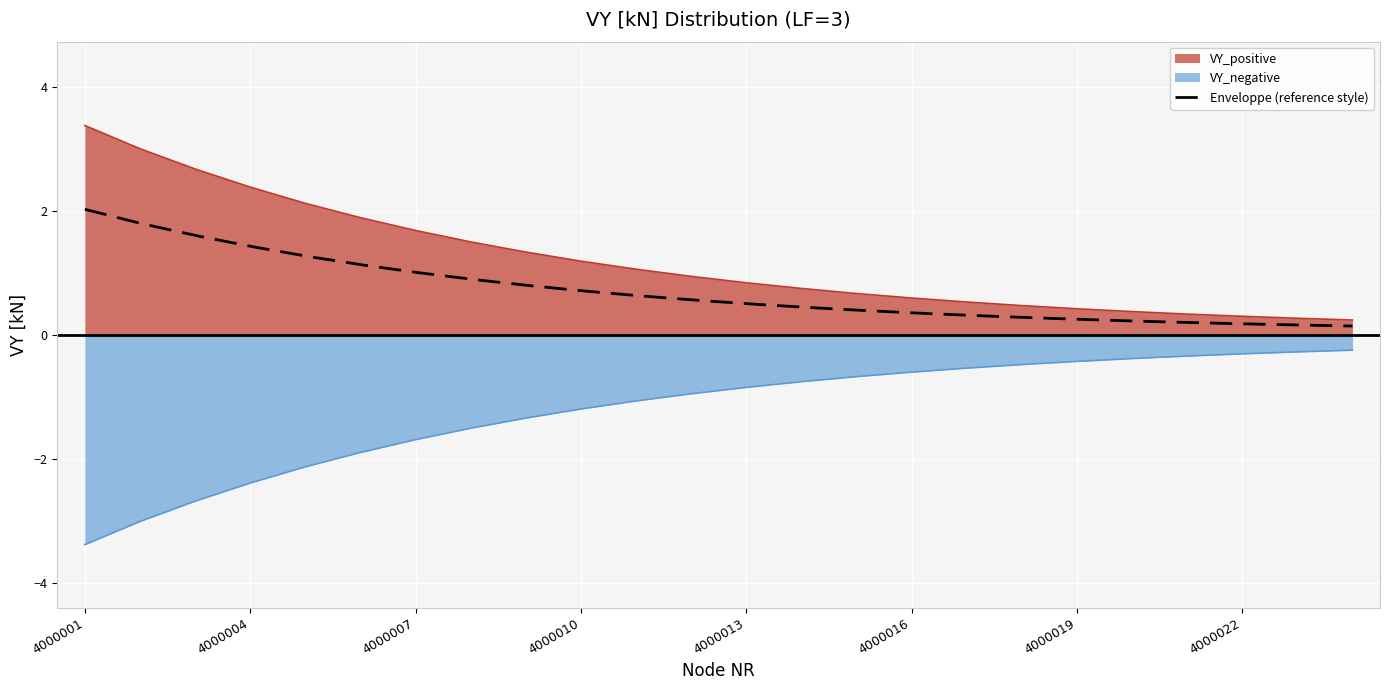

Reading left to right, transcribe all the data shown in this chart.

VY_positive: 4000001=3.4	4000002=3.0	4000003=2.7	4000004=2.4	4000005=2.1	4000006=1.9	4000007=1.7	4000008=1.5	4000009=1.3	4000010=1.2	4000011=1.1	4000012=0.9	4000013=0.8	4000014=0.8	4000015=0.7	4000016=0.6	4000017=0.5	4000018=0.5	4000019=0.4	4000020=0.4	4000021=0.3	4000022=0.3	4000023=0.3	4000024=0.2
VY_negative: 4000001=-3.4	4000002=-3.0	4000003=-2.7	4000004=-2.4	4000005=-2.1	4000006=-1.9	4000007=-1.7	4000008=-1.5	4000009=-1.3	4000010=-1.2	4000011=-1.1	4000012=-0.9	4000013=-0.8	4000014=-0.8	4000015=-0.7	4000016=-0.6	4000017=-0.5	4000018=-0.5	4000019=-0.4	4000020=-0.4	4000021=-0.3	4000022=-0.3	4000023=-0.3	4000024=-0.2